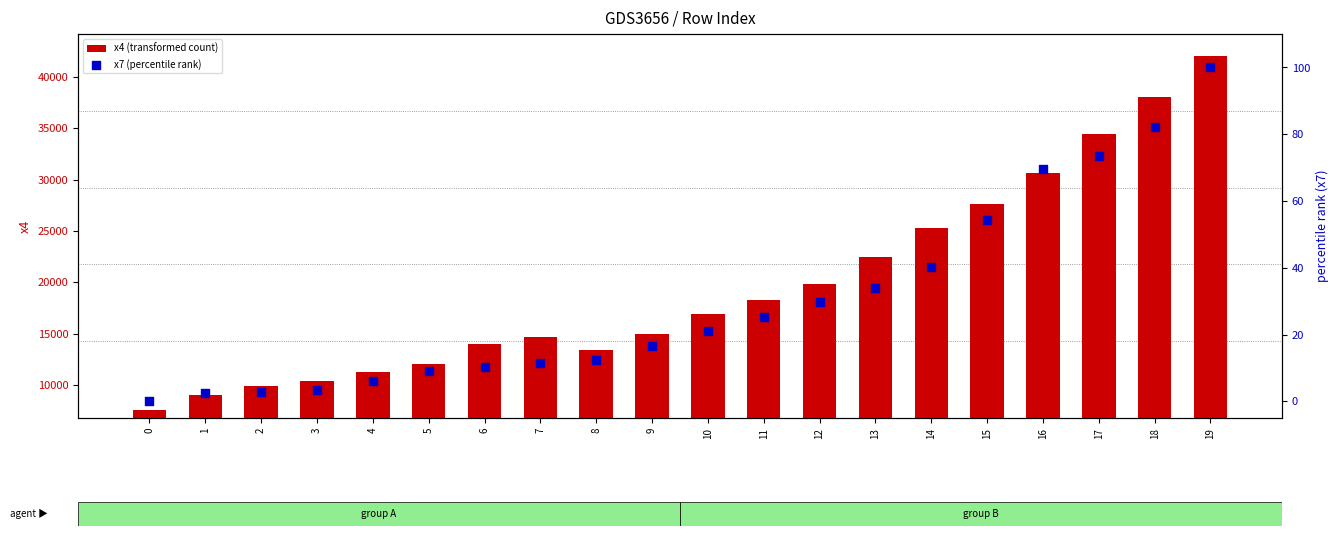

At which category is the sum across all series the highest?

19